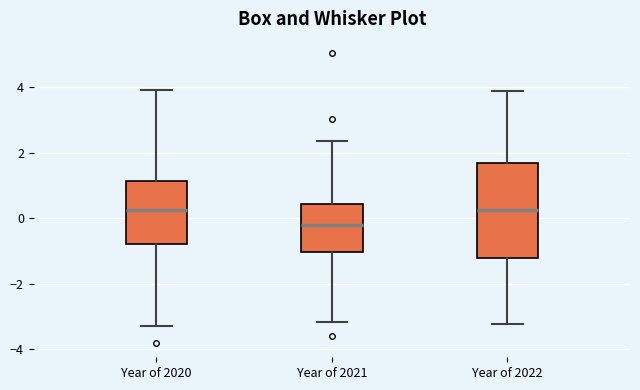

Where is the upper edge of the box for Year of 2020 on the y-axis? The values are not printed on the chart, so give them approximately, as read against the axis.

1.2